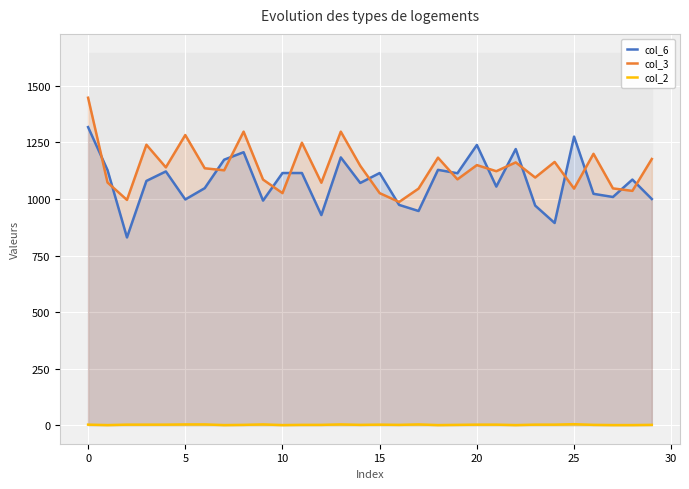

What are all the series names shown in the legend?

col_6, col_3, col_2